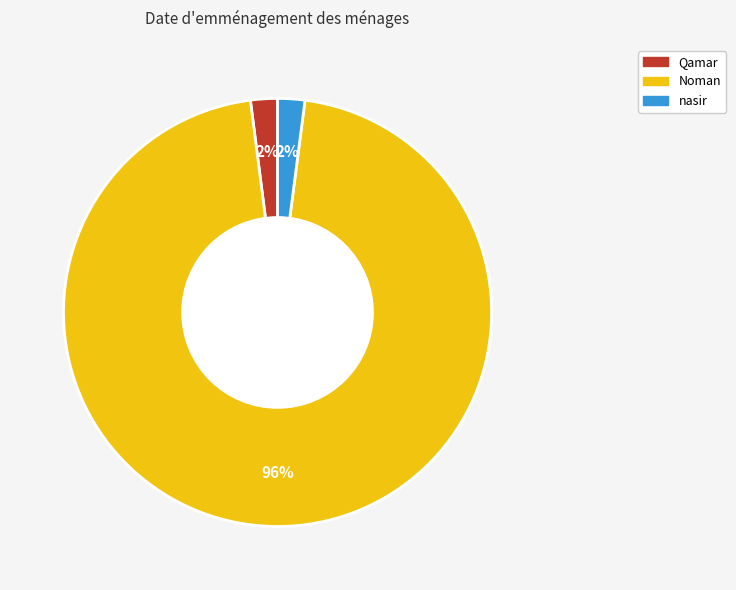

Combined, do nasir and Qamar account for over 50%?

No